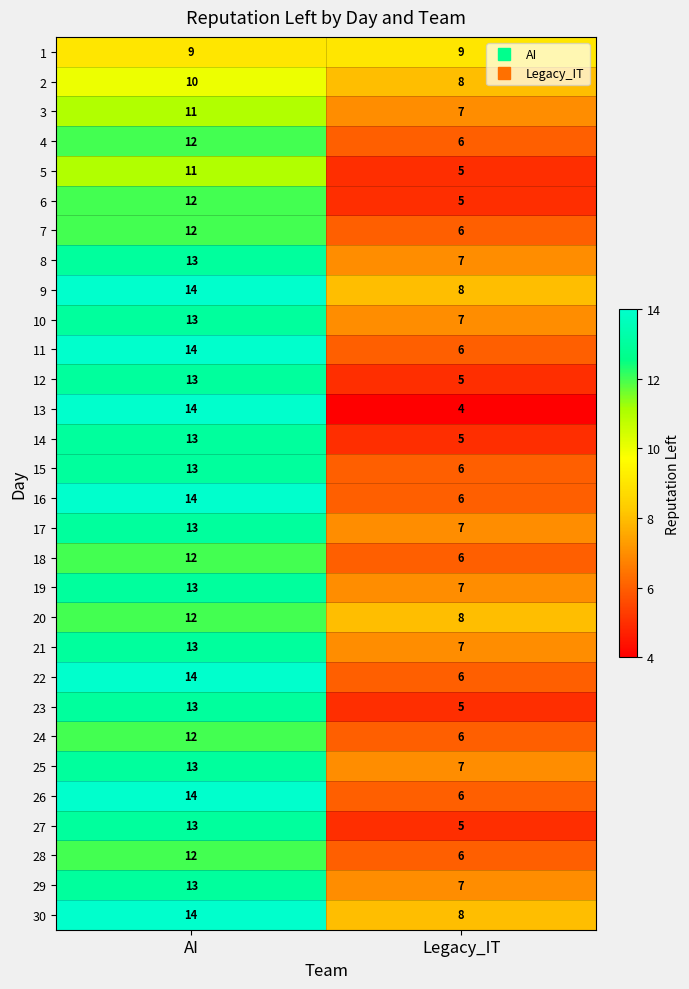

What is the smallest value displayed?

4